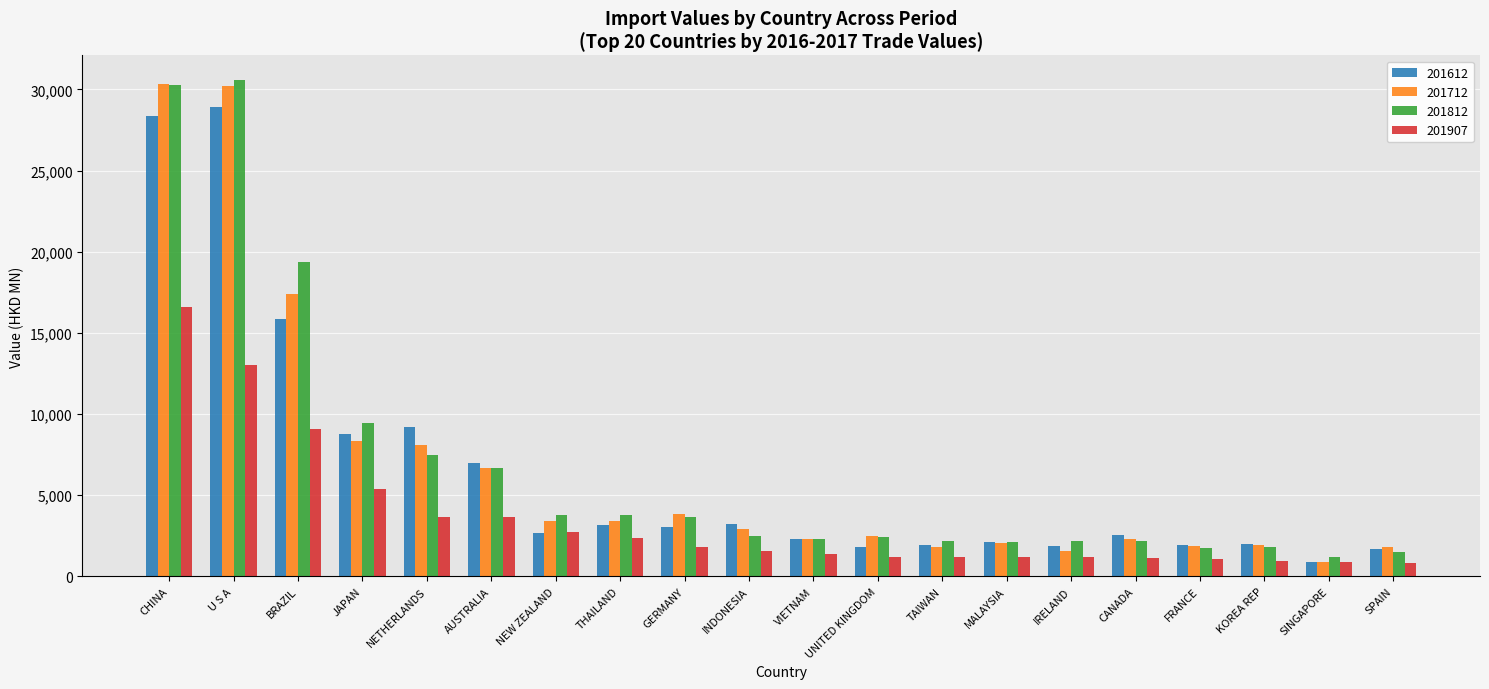

True or false: 201907 has a value of 1044.8 at FRANCE.

True